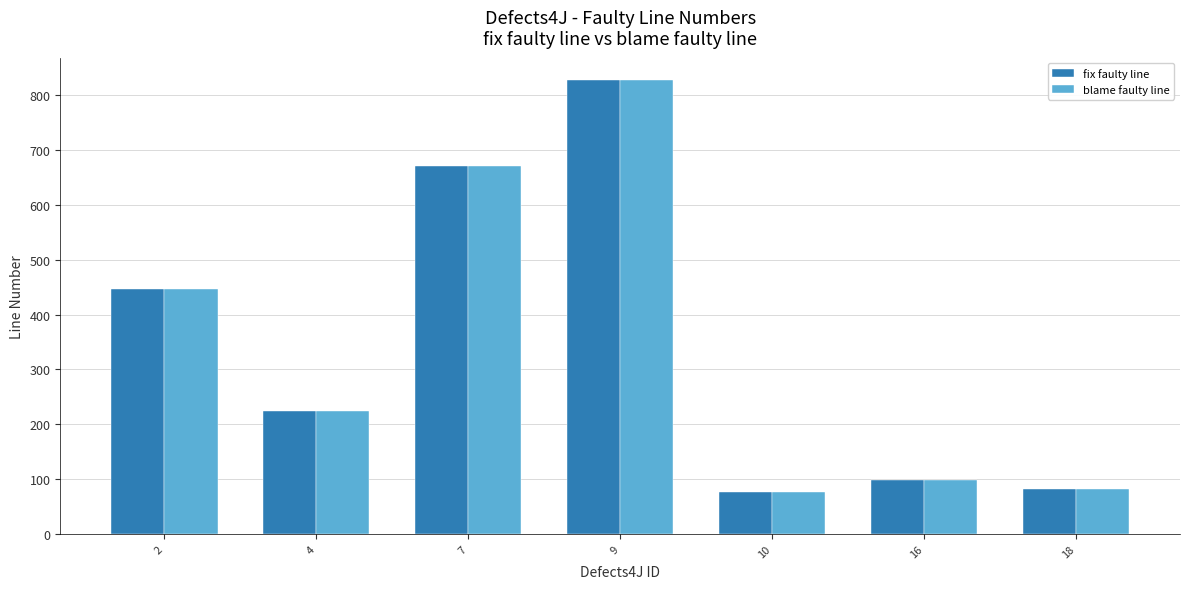

Reading right to left, what are all the values shown in this chart?

fix faulty line: 18=81	16=99	10=76	9=827	7=670	4=225	2=446
blame faulty line: 18=81	16=99	10=76	9=827	7=670	4=225	2=446